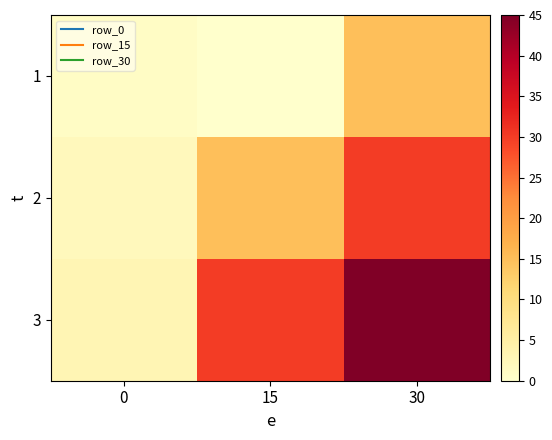

At which category is the sum across all series the highest?

30